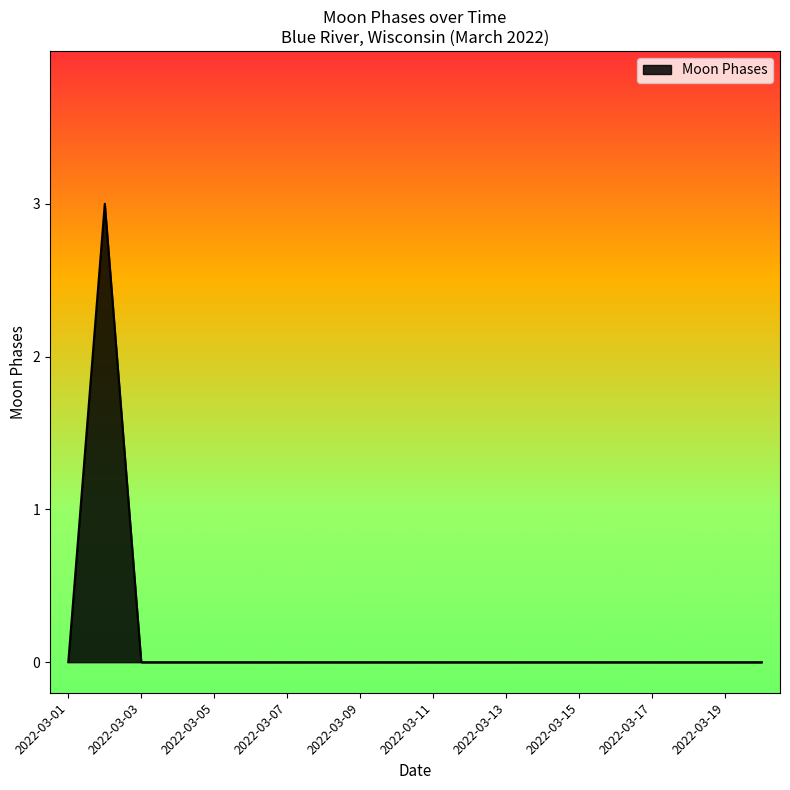

What is the difference between the maximum and minimum values?

3